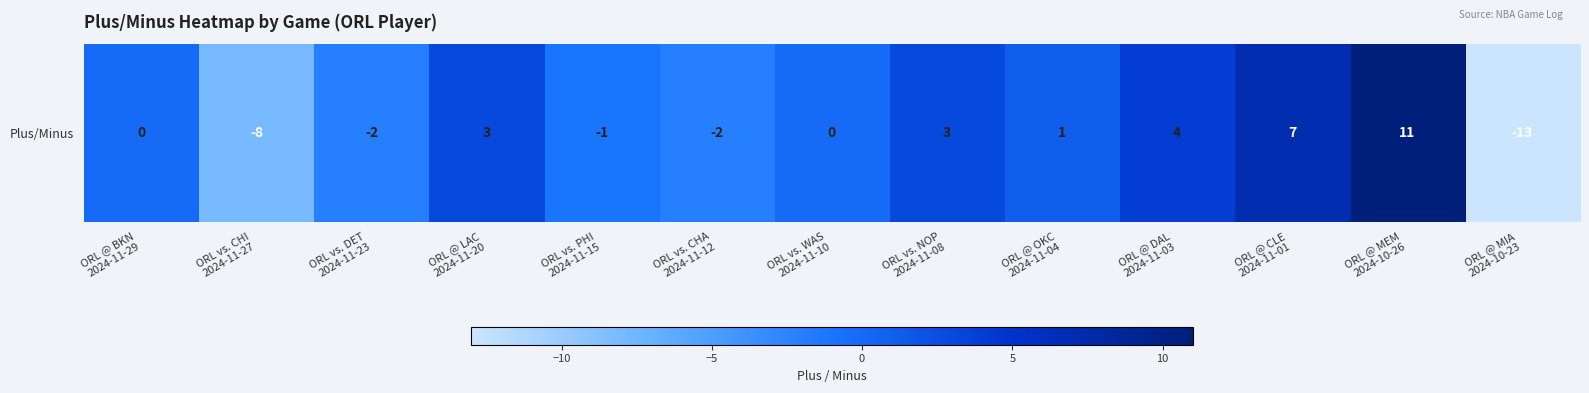

List the labels in order of value, smallest first.

ORL @ MIA
2024-10-23, ORL vs. CHI
2024-11-27, ORL vs. DET
2024-11-23, ORL vs. CHA
2024-11-12, ORL vs. PHI
2024-11-15, ORL @ BKN
2024-11-29, ORL vs. WAS
2024-11-10, ORL @ OKC
2024-11-04, ORL @ LAC
2024-11-20, ORL vs. NOP
2024-11-08, ORL @ DAL
2024-11-03, ORL @ CLE
2024-11-01, ORL @ MEM
2024-10-26